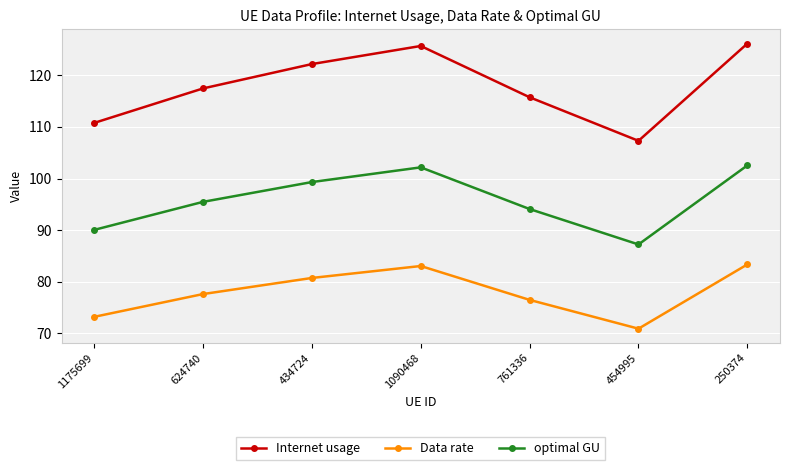

At which category does Internet usage reach its first local valley?

454995